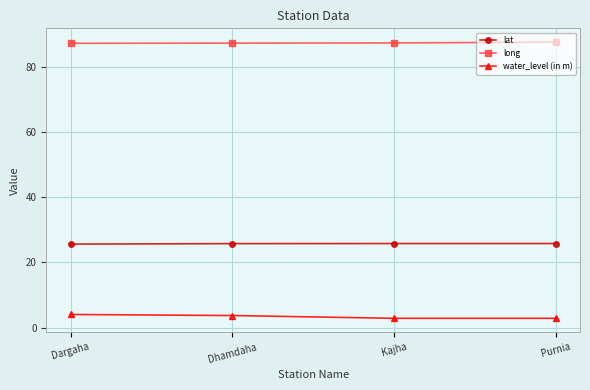

Is the value of water_level (in m) at Dargaha greater than the value of lat at Dhamdaha?

No